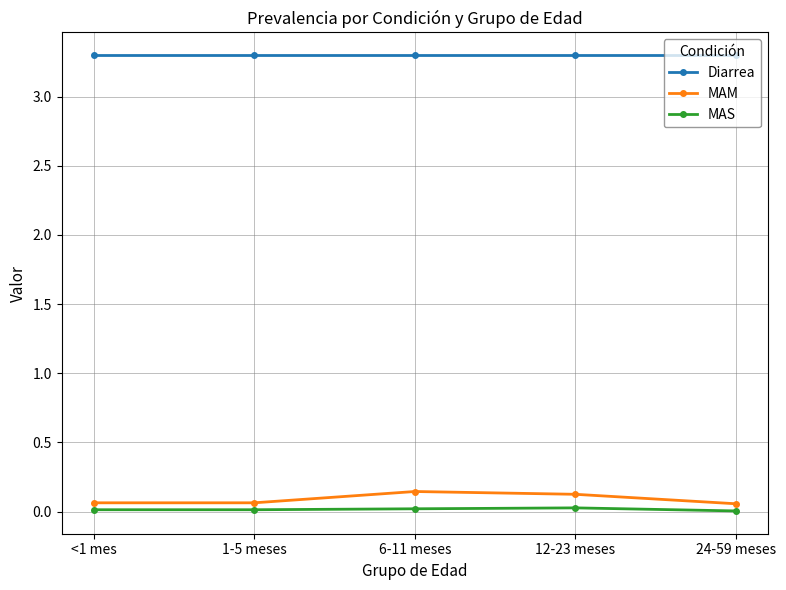

Is the value of MAS at 24-59 meses greater than the value of Diarrea at 24-59 meses?

No